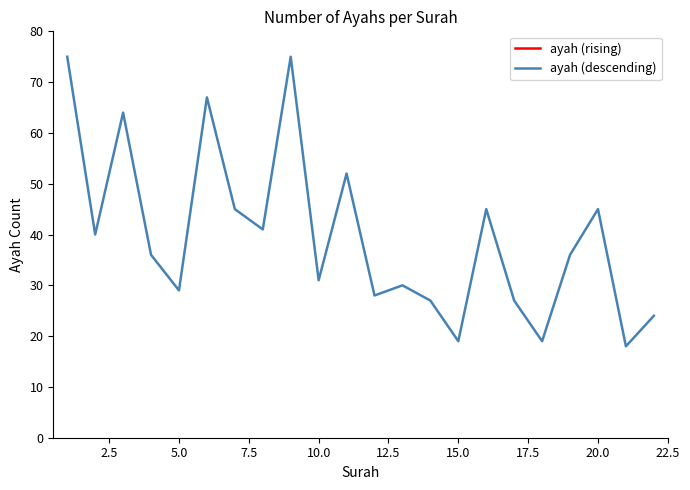

The value of ayah (descending) at 10.0 is 31. True or false?

True